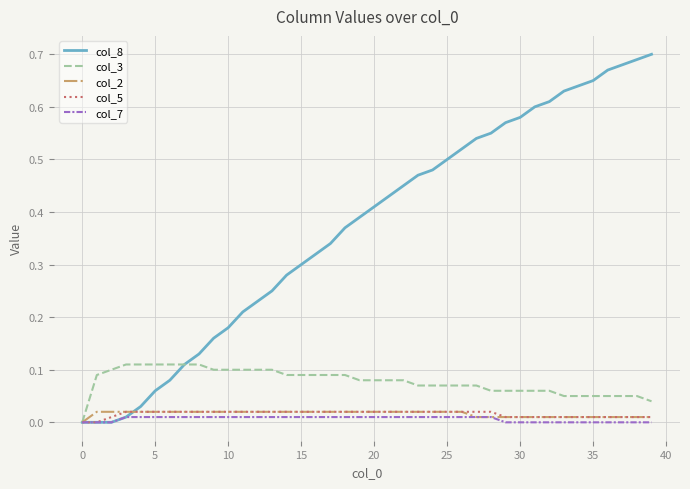

How many lines are shown in the chart?

5